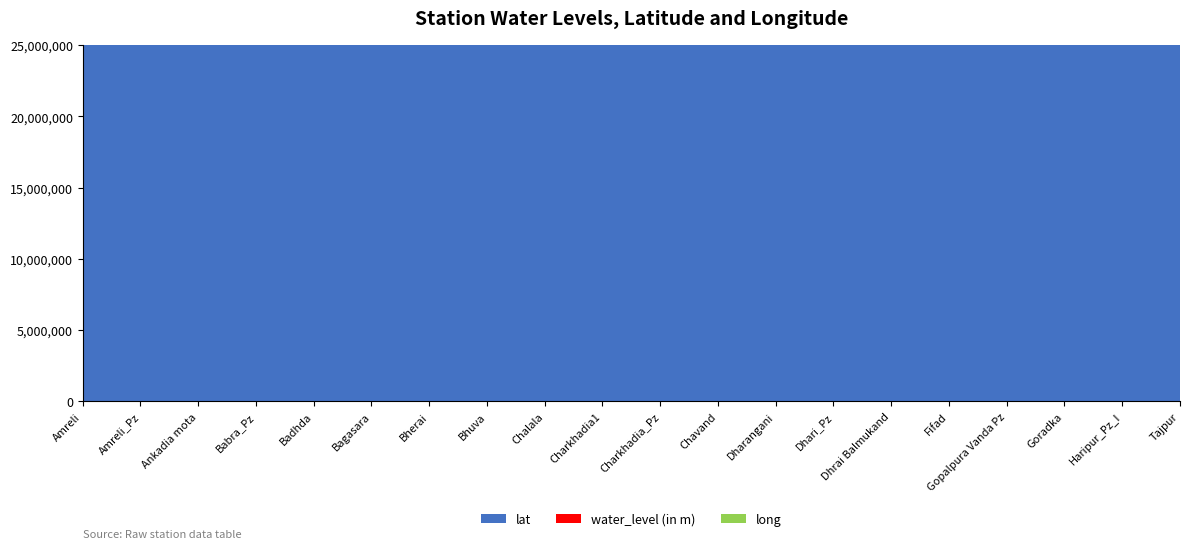

Reading left to right, list all the values displayed in this chart.

lat: 21.6	21.6	21.6	21.8	21.3	21.5	20.9	21.4	21.4	21.4	21.4	21.8	21.3	21.3	21.8	21.4	21.4	21.2	21.6	21.7
water_level (in m): 4.9	6.9	5.8	5.5	5.5	13.2	1.8	3.7	24.6	21.7	25.5	5.3	39.4	5.8	4.4	6.3	21.3	3.9	6.0	8.1
long: 71.2	71.2	71.1	71.3	71.3	71.0	71.4	71.4	71.2	71.3	71.3	71.4	71.2	71.0	71.2	71.5	71.5	71.4	71.4	71.5